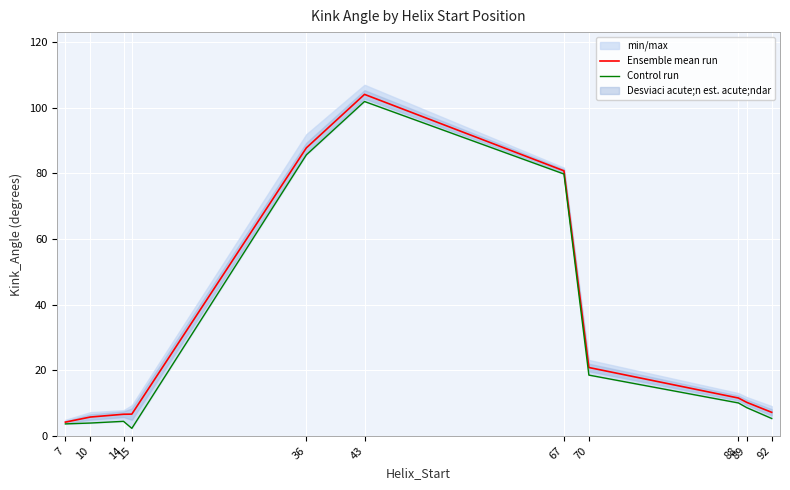

True or false: Ensemble mean run has more than 1 points higher than both neighbors.

False